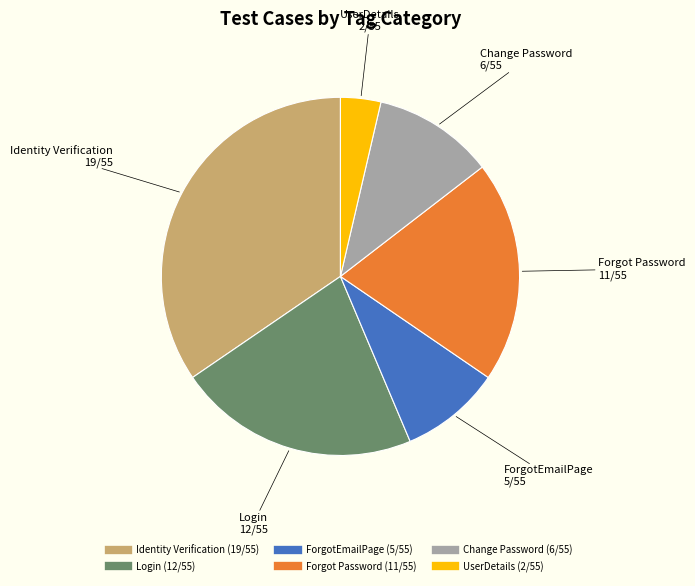

Rank the categories by value from lowest to highest.

UserDetails, ForgotEmailPage, Change Password, Forgot Password, Login, Identity Verification